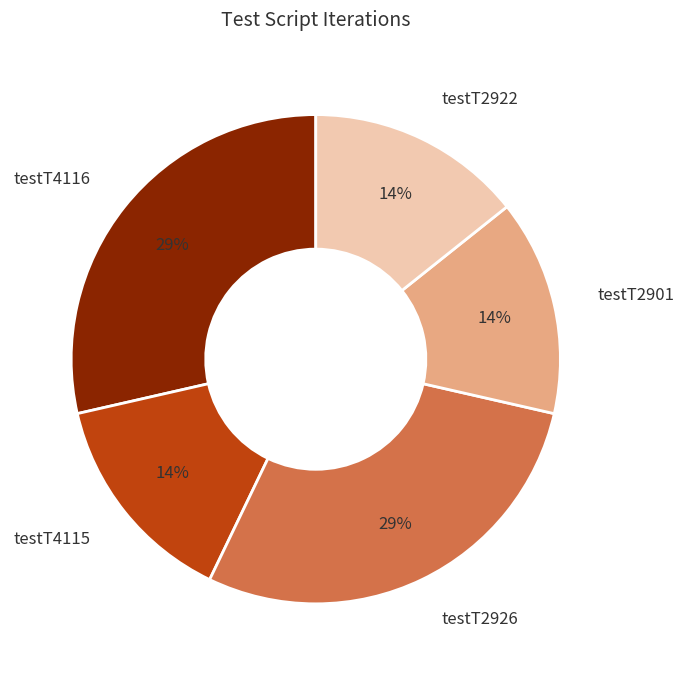

To the nearest percent, what portion does testT2922 represent?

14%